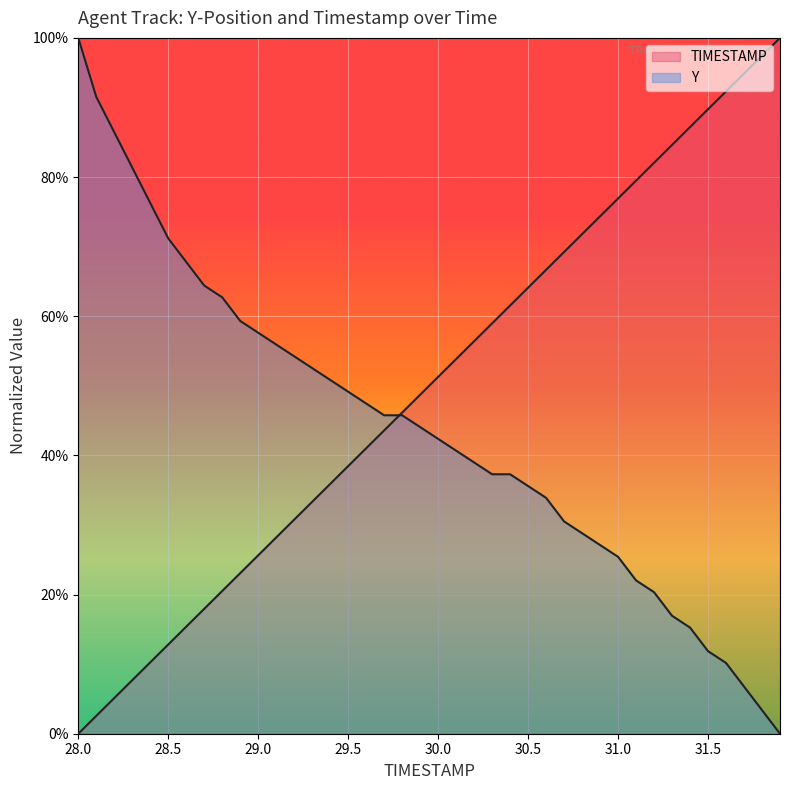

What are all the series names shown in the legend?

TIMESTAMP, Y